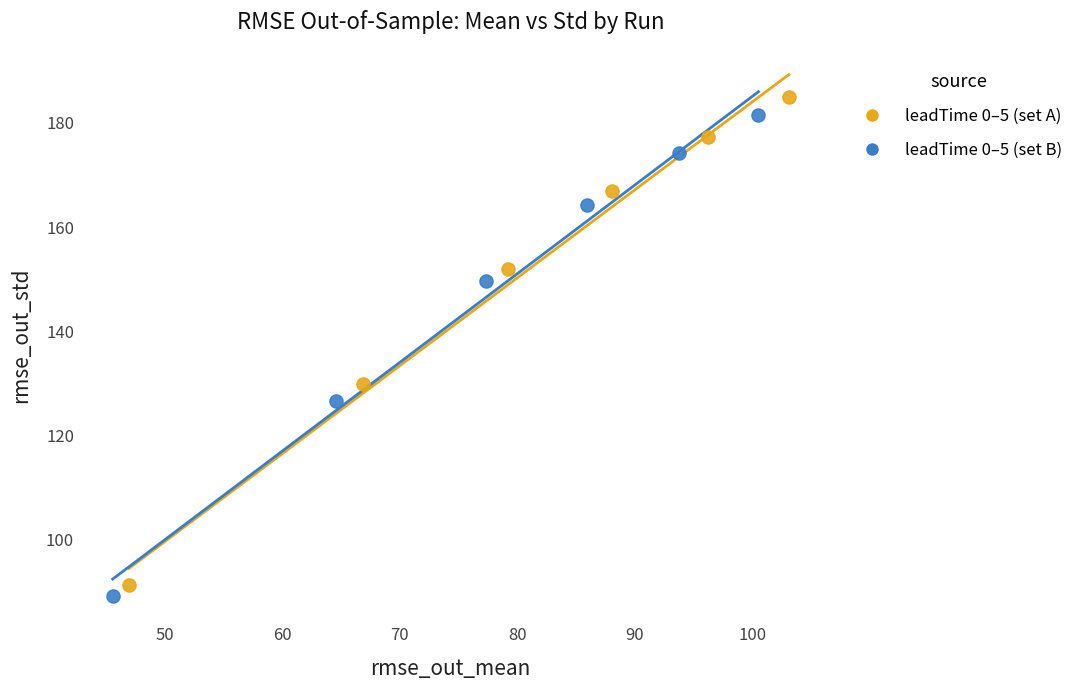

What are all the series names shown in the legend?

leadTime 0–5 (set A), leadTime 0–5 (set B)